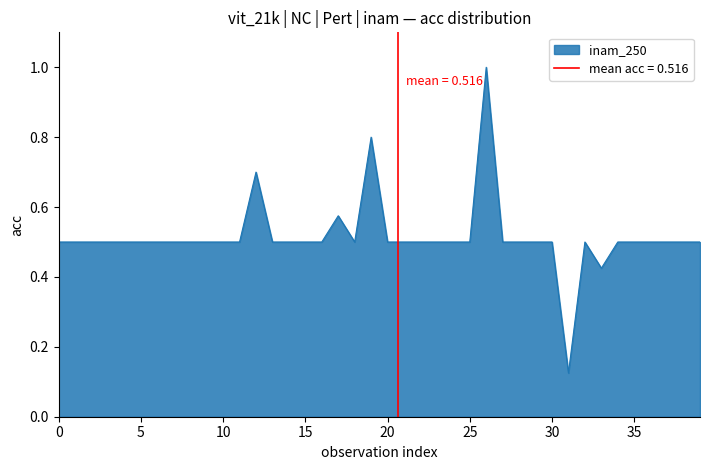

At which category does the data reach its first local valley?

18